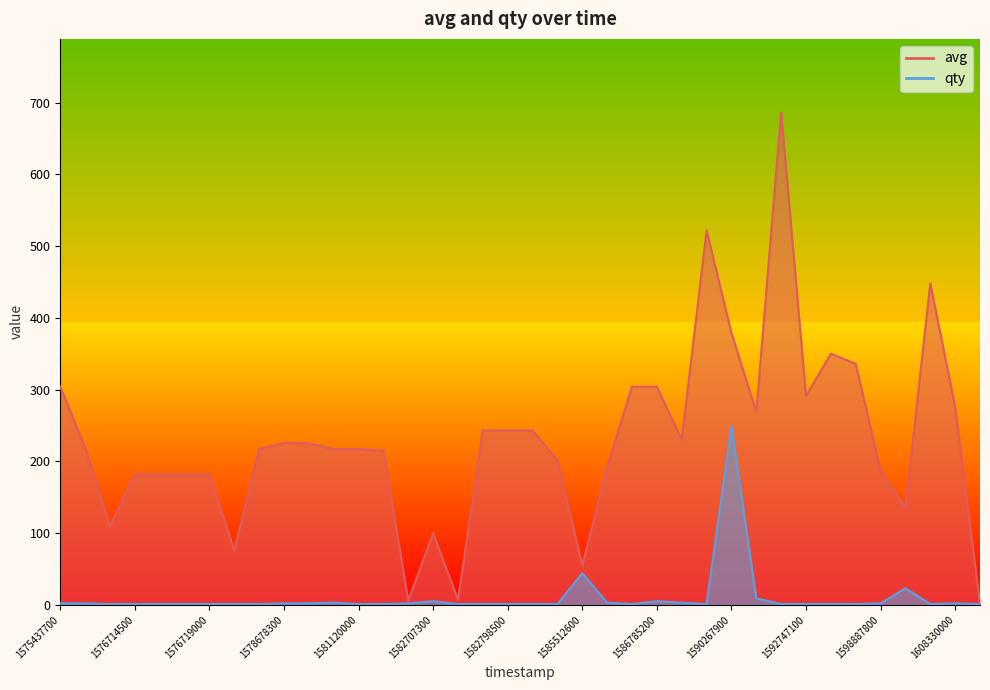

How many values in the avg series exceed 219?

18